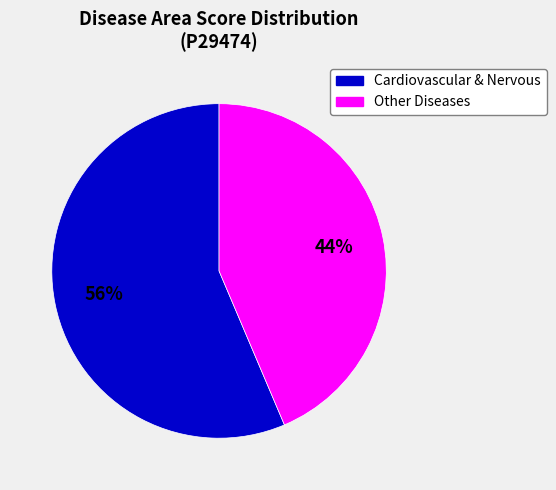

True or false: Other Diseases accounts for 53% of the total.

False